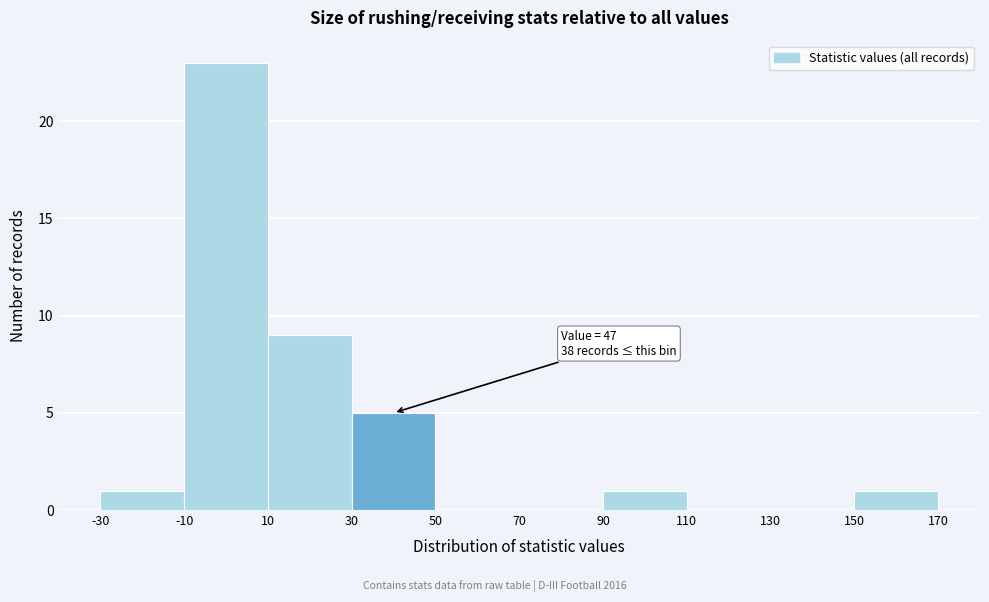

Over which range of the x-axis is the bar tallest?

-10 to 10